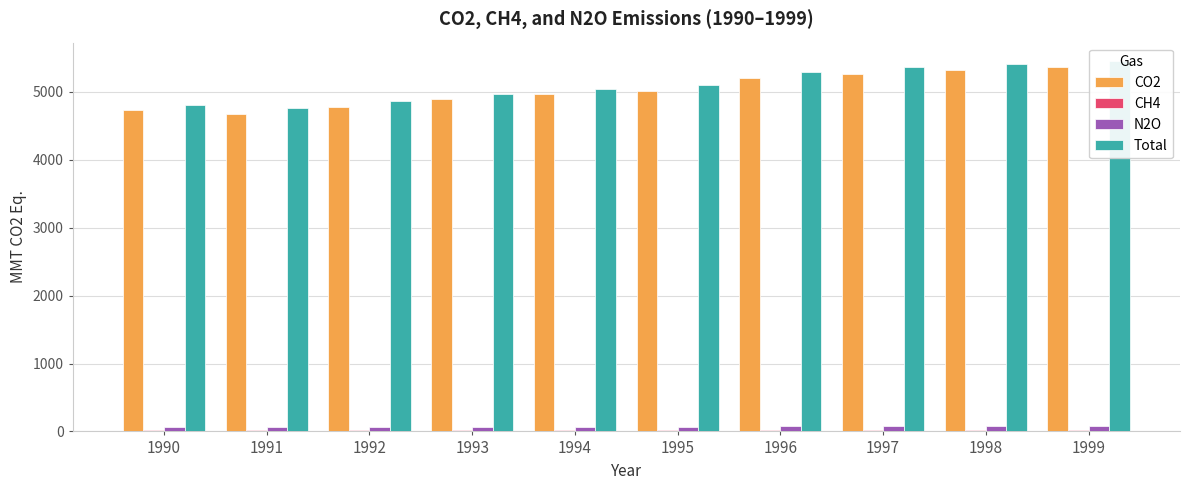

Which category has the highest value across all series?

1999